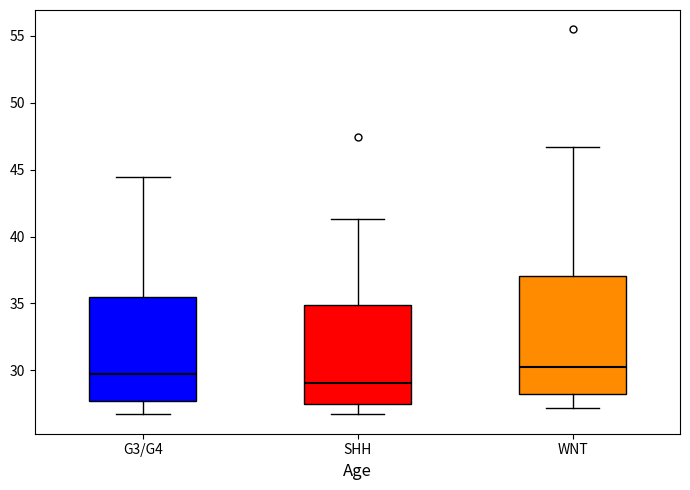

Which box has the lowest median line?

SHH